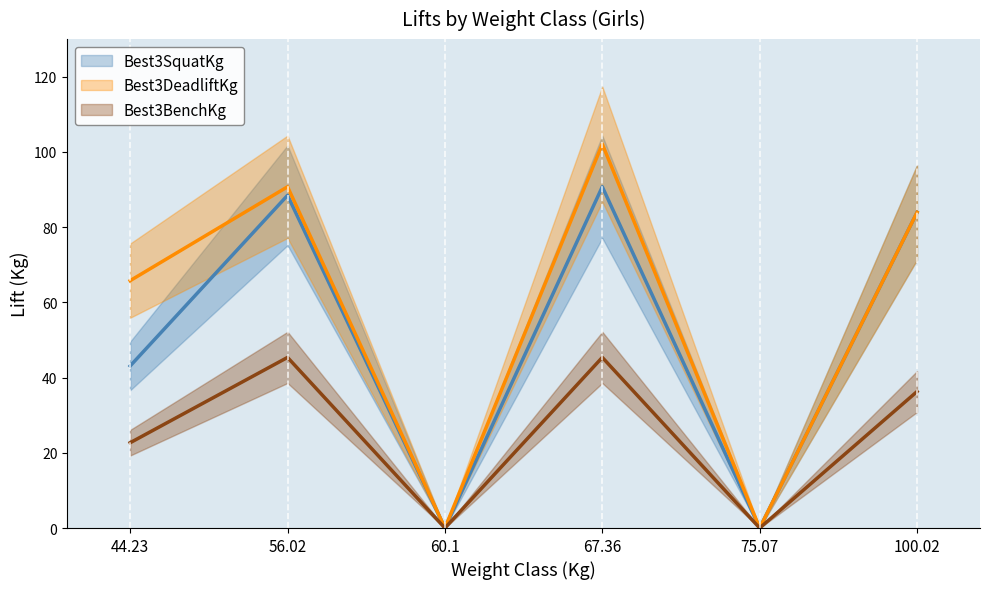

True or false: Best3BenchKg has a value of 0.0 at 60.1.

True